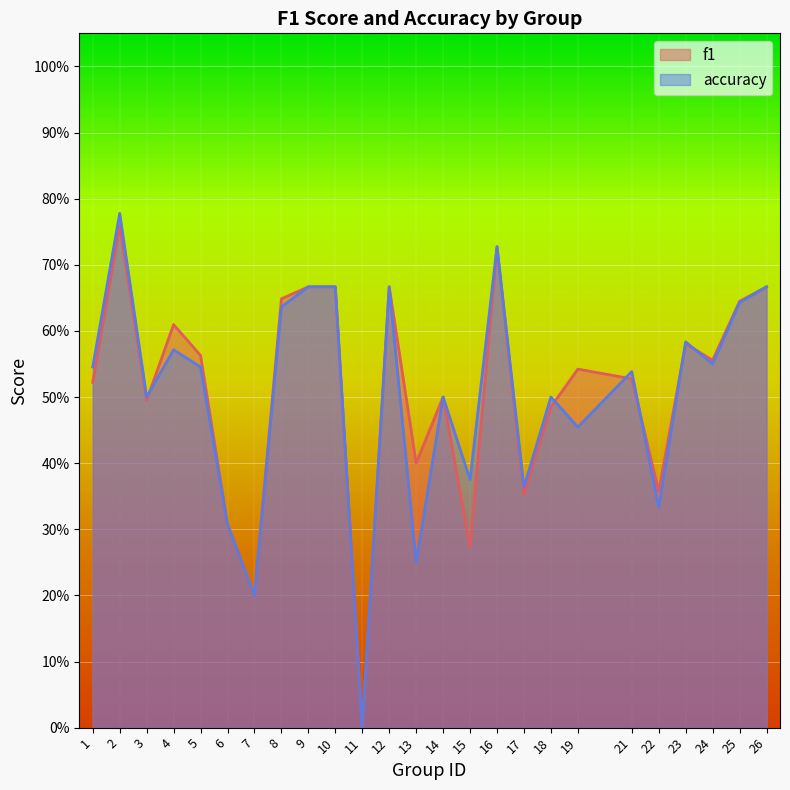

At how many categories does at least one series exceed 0?

24